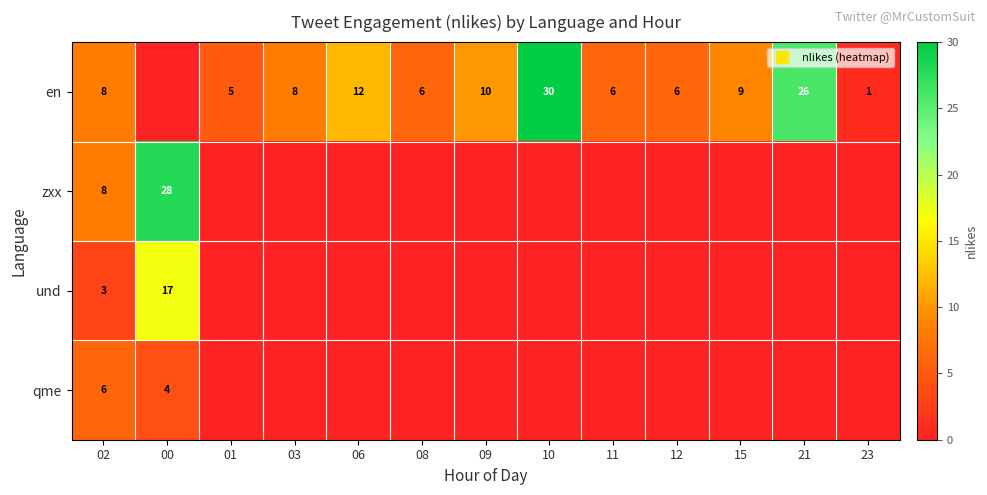

Rank the series by their maximum value, from lowest to highest.

qme, und, zxx, en